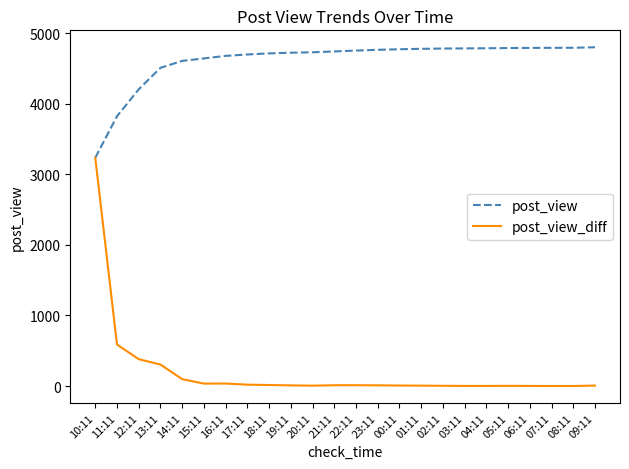

What are all the series names shown in the legend?

post_view, post_view_diff